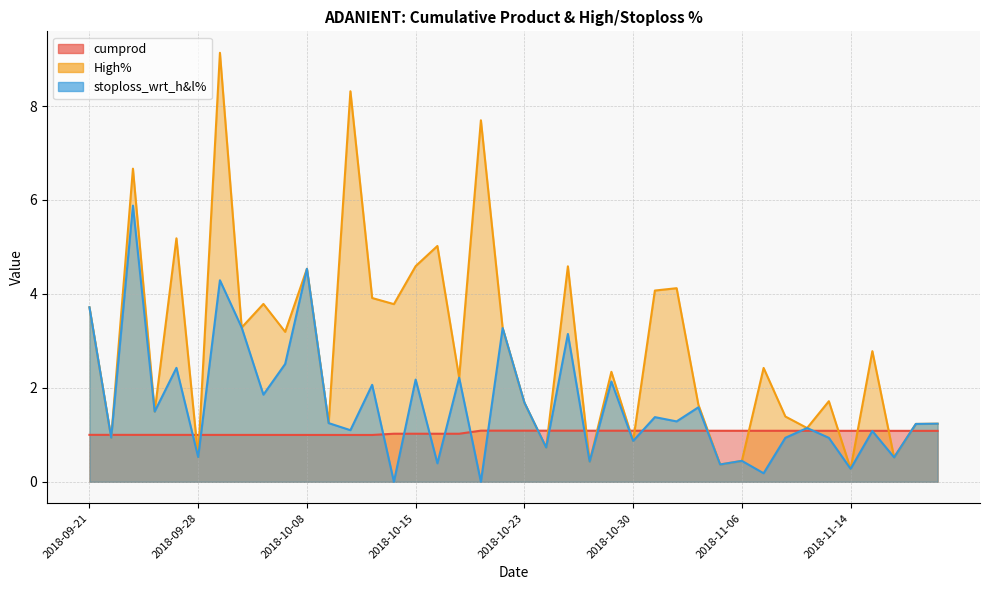

Between 2018-11-07 and 2018-10-12, which is larger?

2018-11-07